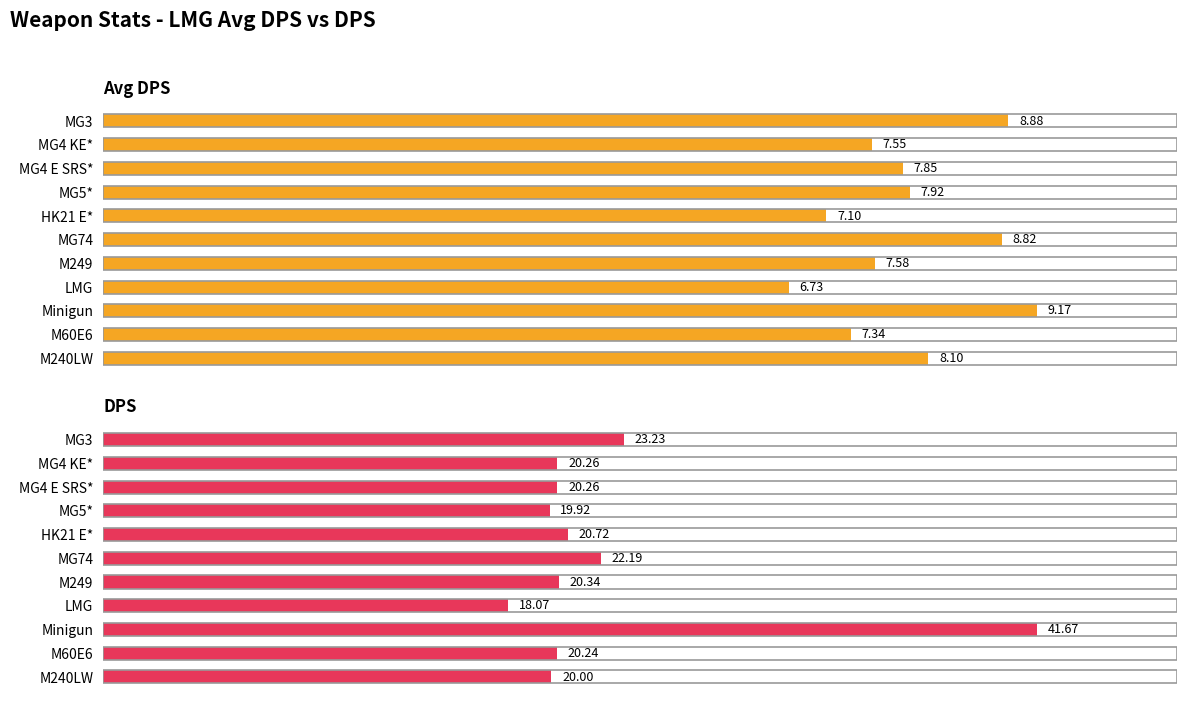

The Avg DPS series shows 7.3 at M60E6. True or false?

True